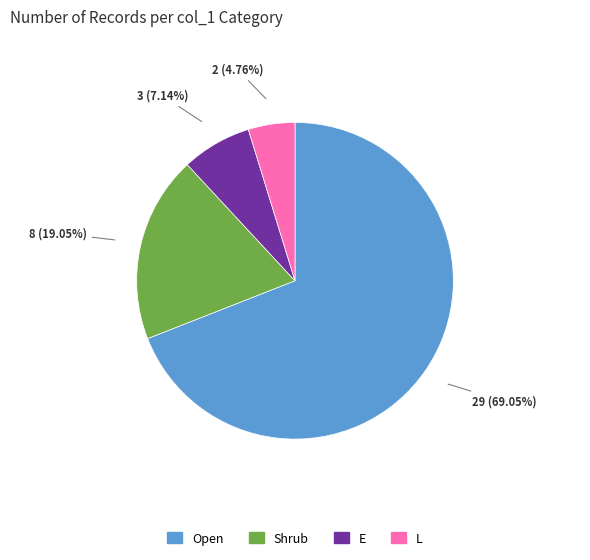

Count the number of slices in the pie.

4